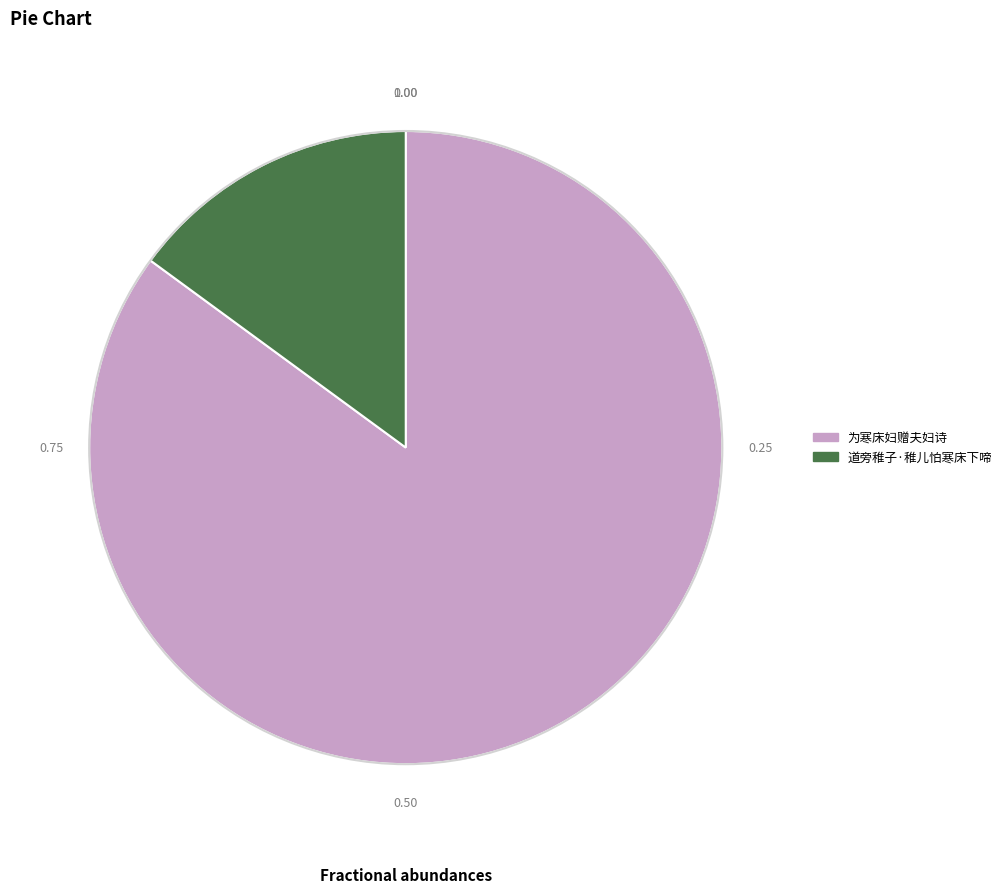

Which category accounts for the majority?

为寒床妇赠夫妇诗